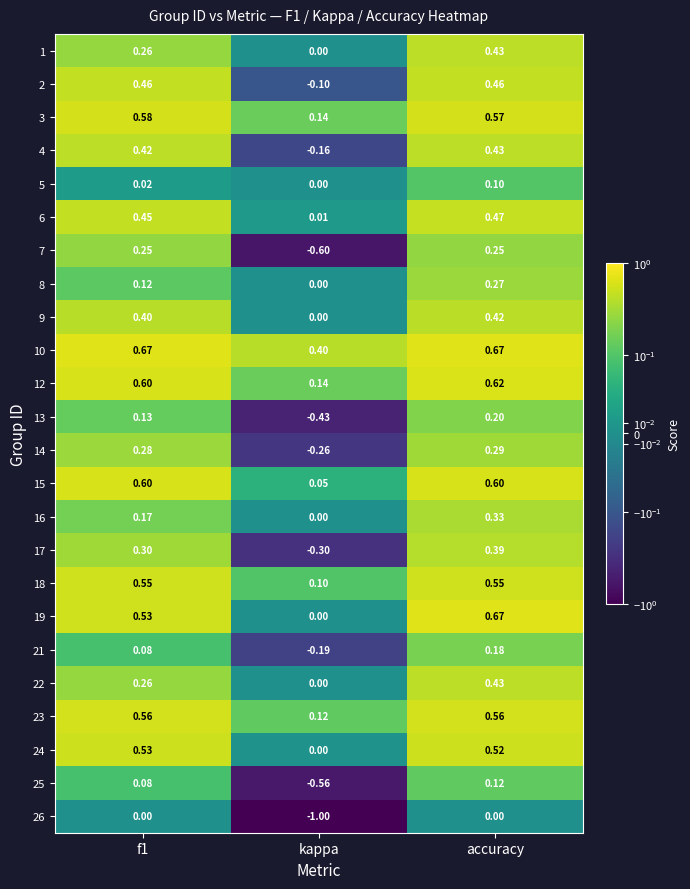

What is the smallest value displayed?

-1.0